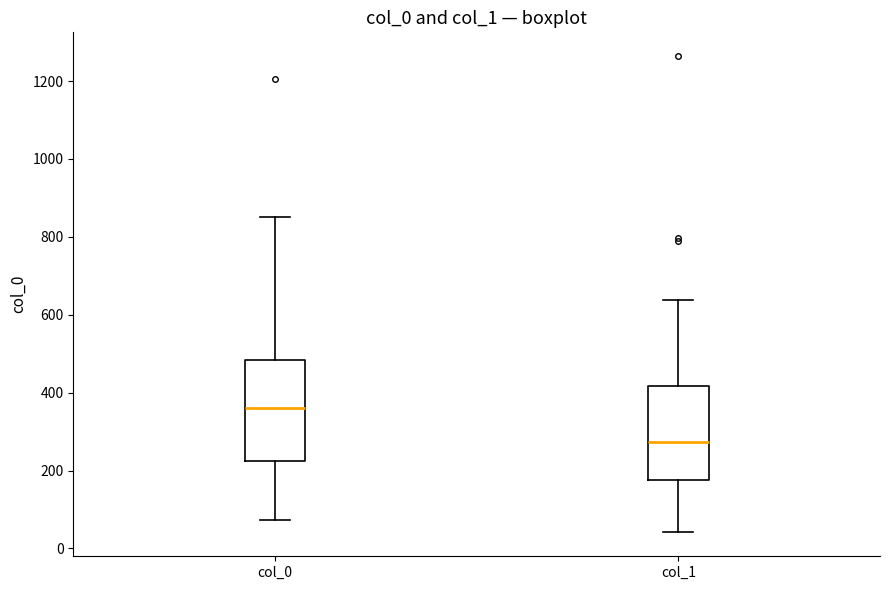

Where does the median line of the box for col_0 sit on the y-axis? The values are not printed on the chart, so give them approximately, as read against the axis.

360